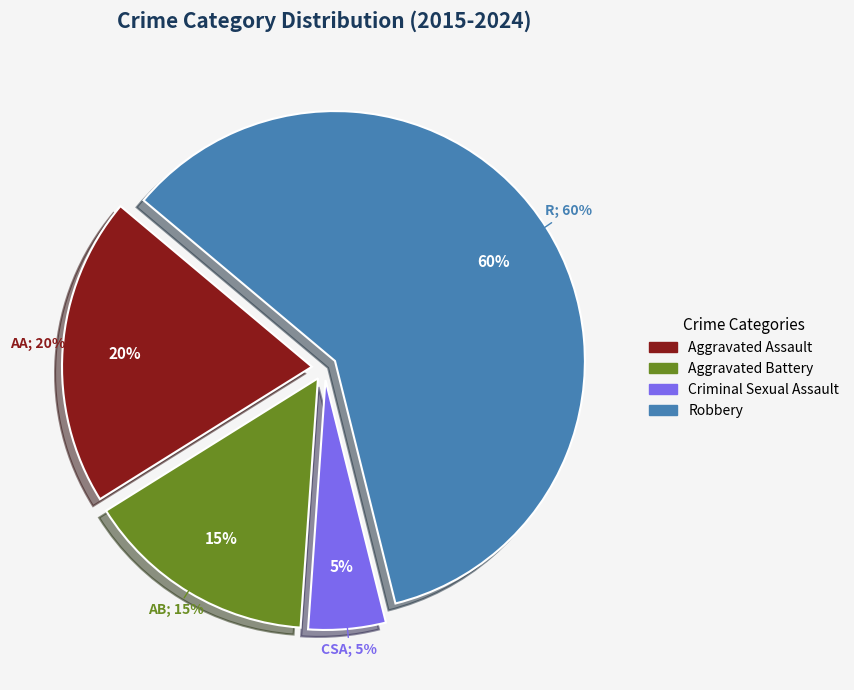

What is the largest slice in the pie chart?

Robbery